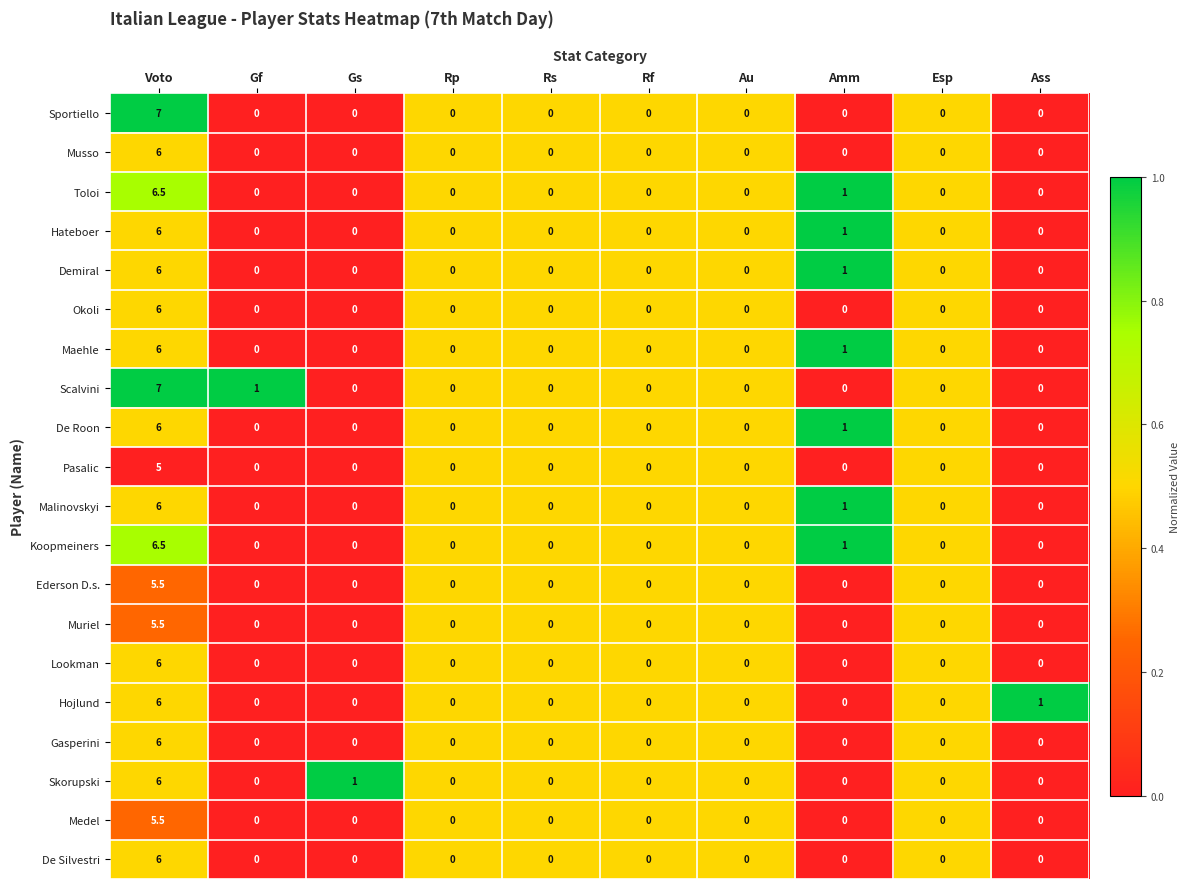

How many categories are shown in the chart?

10